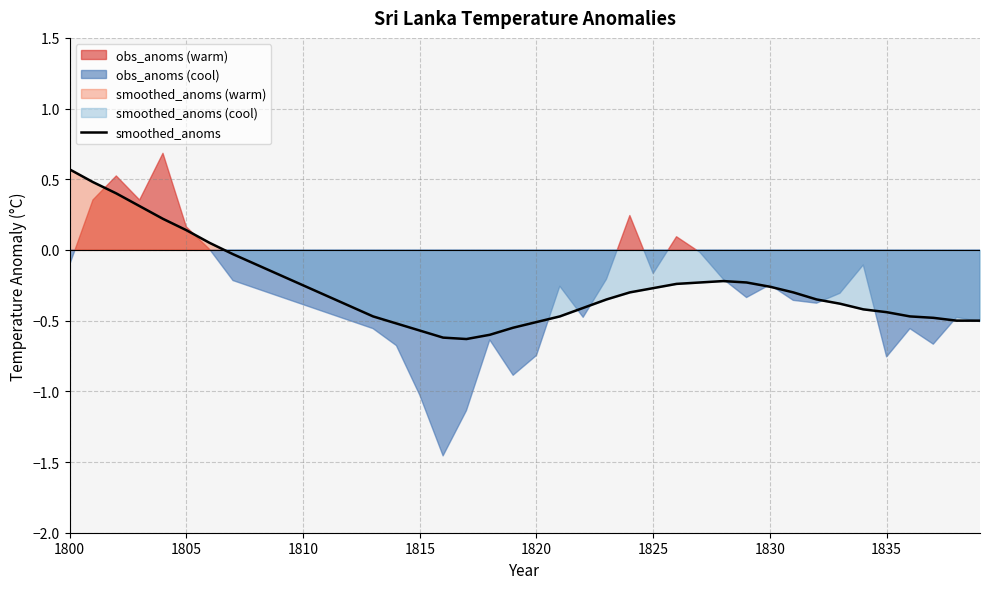

What is the minimum value shown in the chart?

-0.6